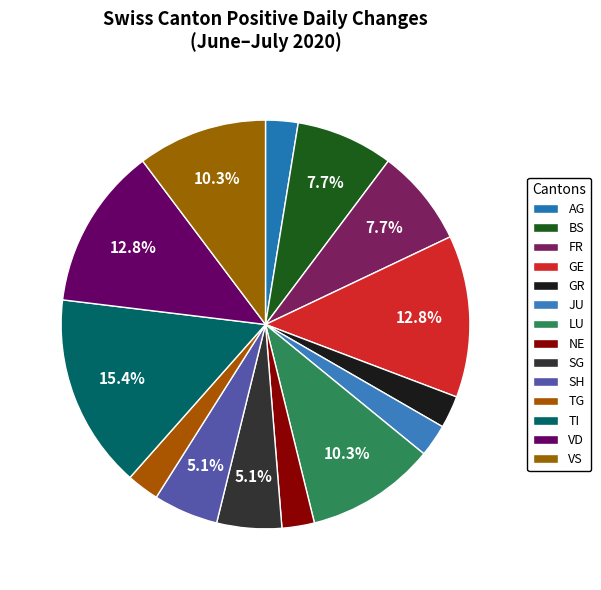

How much of the chart is everything except SG?

94.9%